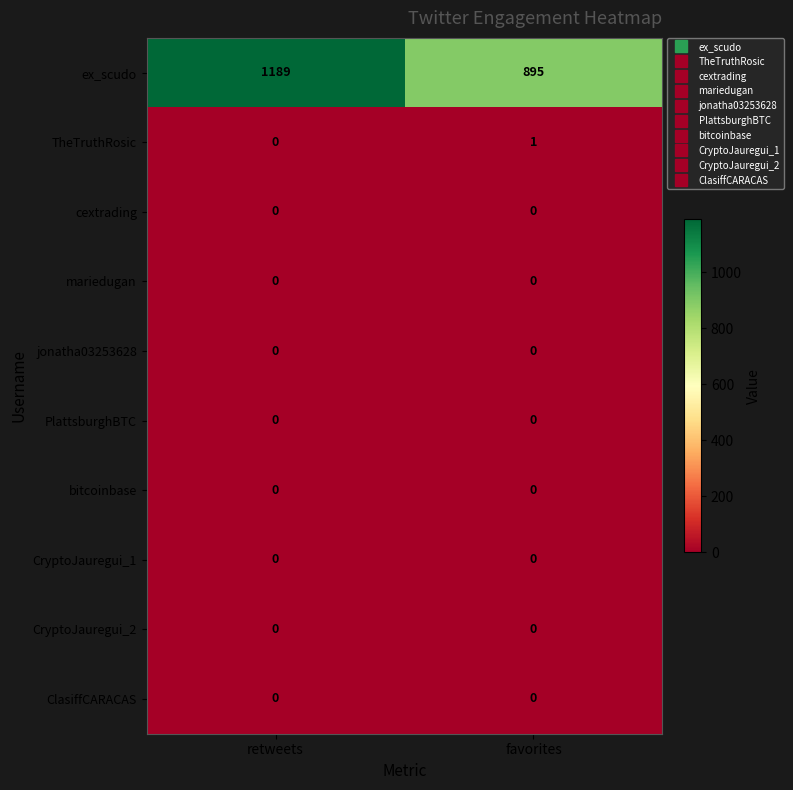

Reading right to left, list all the values displayed in this chart.

ex_scudo: favorites=895	retweets=1189
TheTruthRosic: favorites=1	retweets=0
cextrading: favorites=0	retweets=0
mariedugan: favorites=0	retweets=0
jonatha03253628: favorites=0	retweets=0
PlattsburghBTC: favorites=0	retweets=0
bitcoinbase: favorites=0	retweets=0
CryptoJauregui_1: favorites=0	retweets=0
CryptoJauregui_2: favorites=0	retweets=0
ClasiffCARACAS: favorites=0	retweets=0